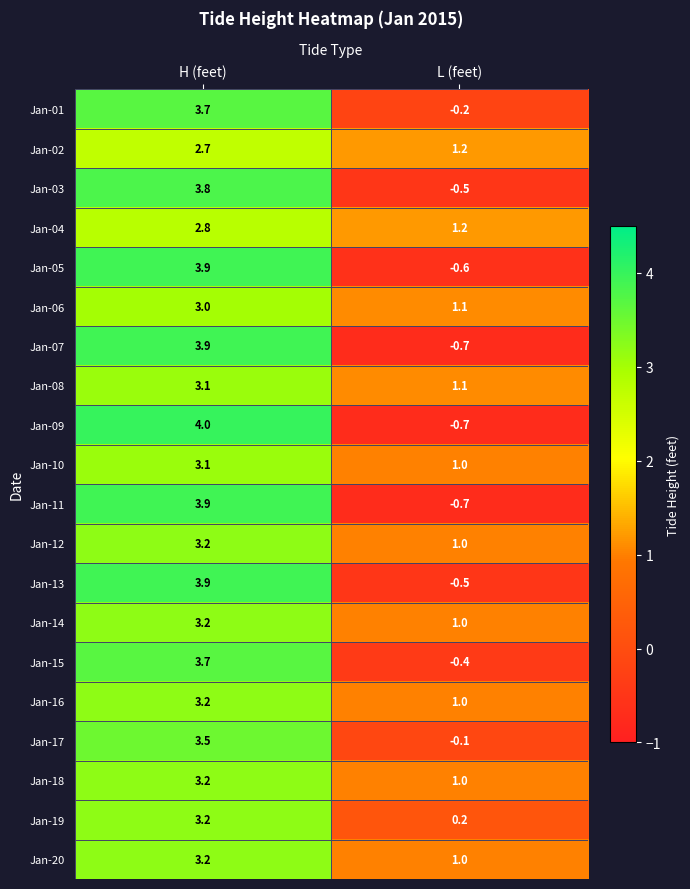

The value of Jan-17 at H (feet) is 5.2. True or false?

False